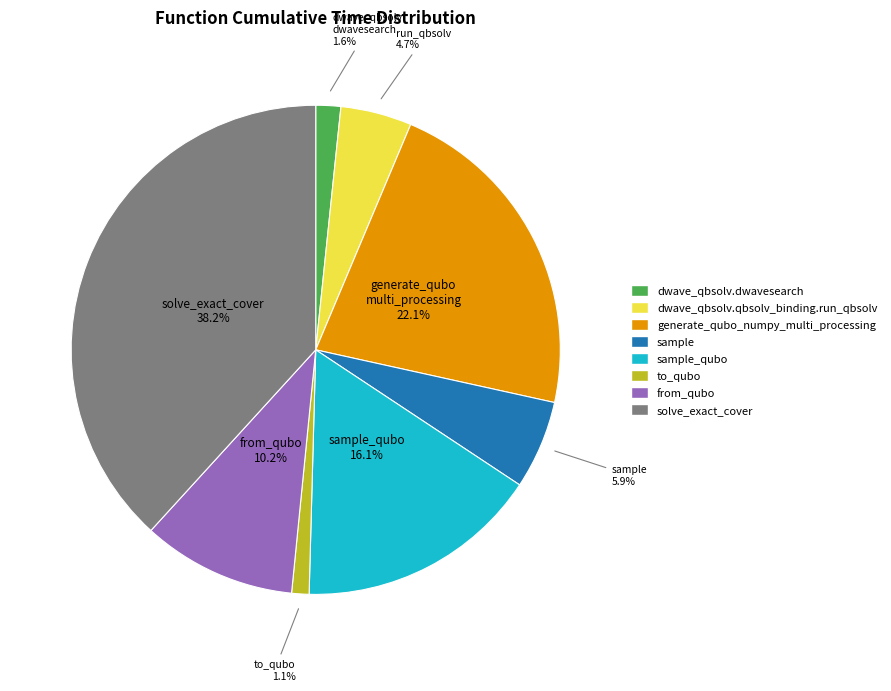

Which has a higher value, sample or dwave_qbsolv.qbsolv_binding.run_qbsolv?

sample